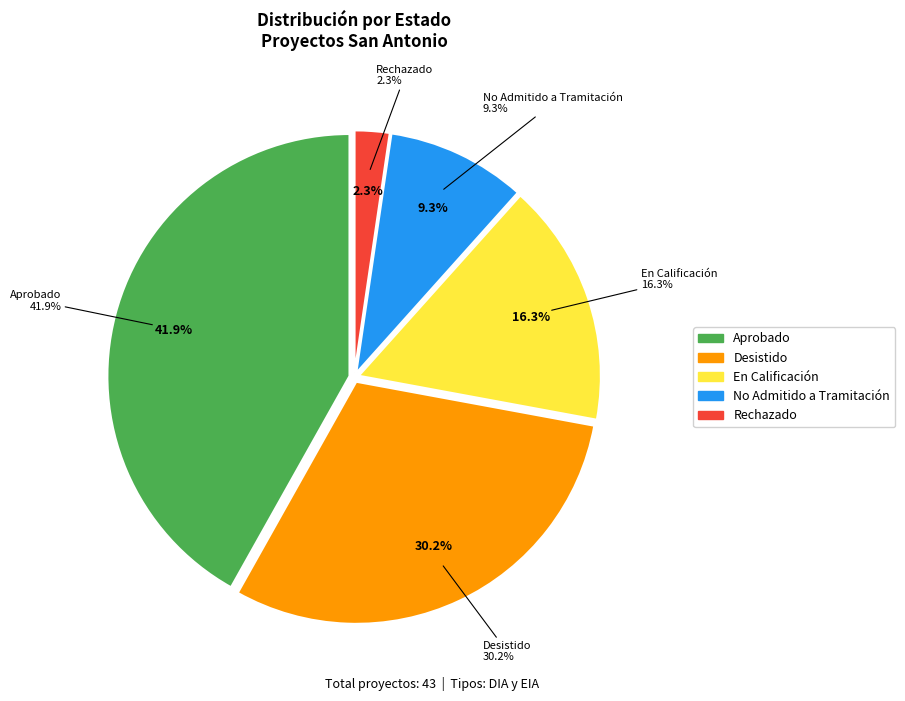

Which slice is the smallest?

Rechazado